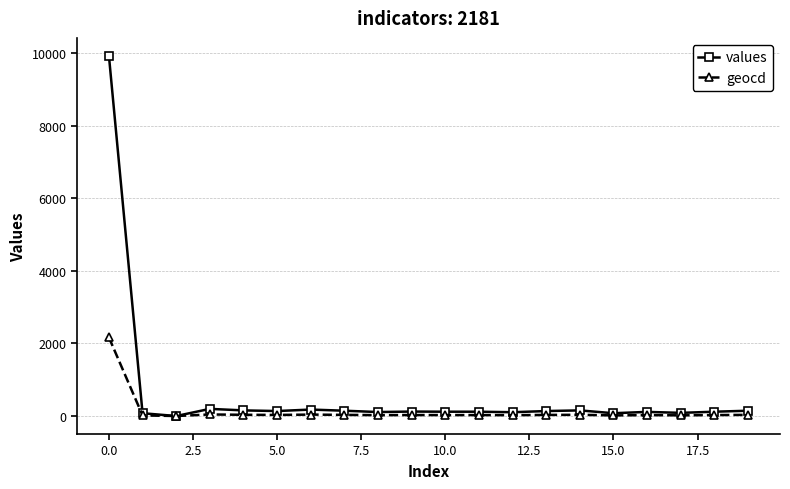

Rank the series by their maximum value, from lowest to highest.

geocd, values